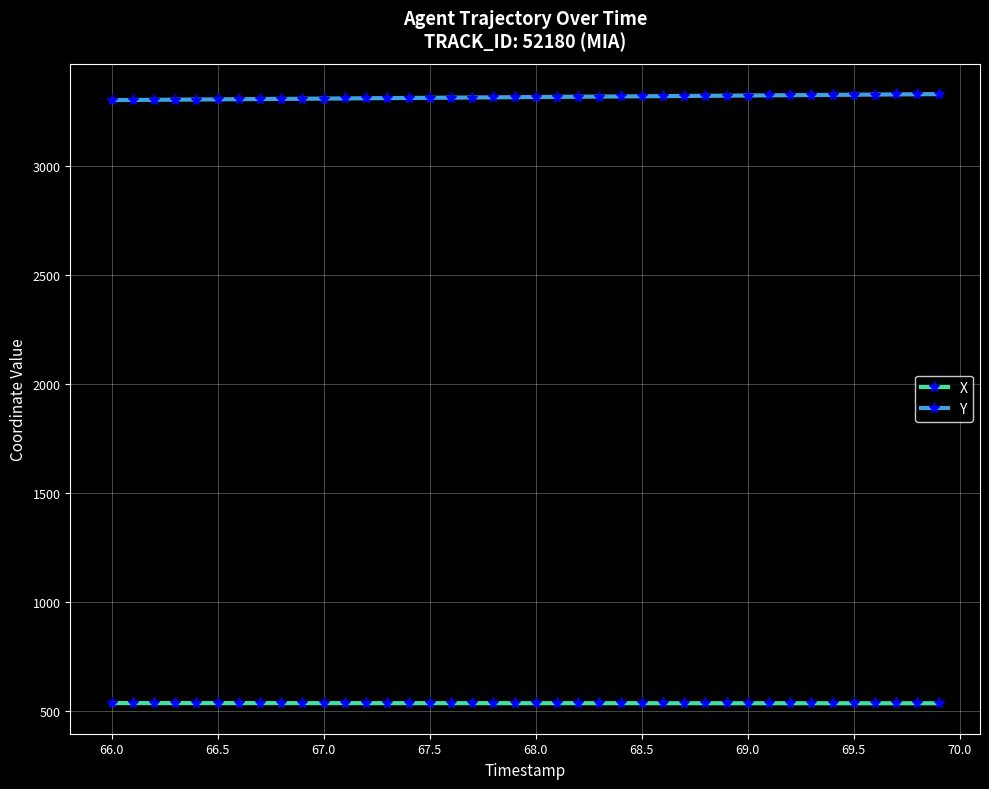

Does the chart display data point markers on the line(s)?

Yes